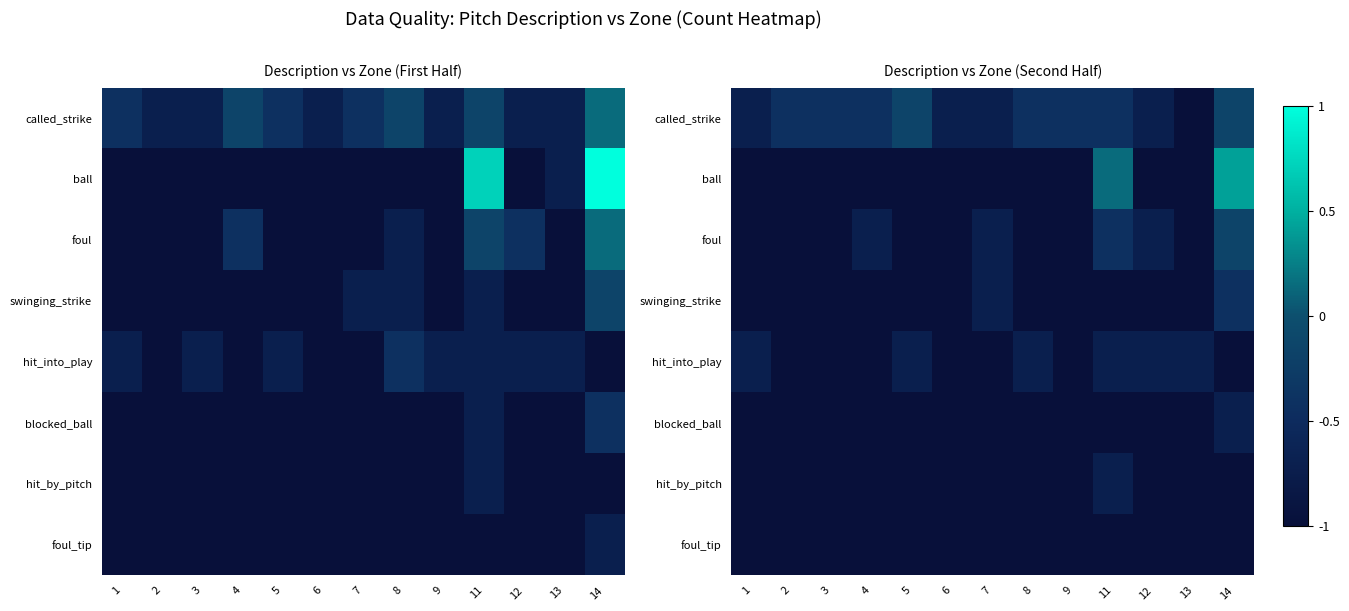

Which has a higher value, 13 or 12?

12